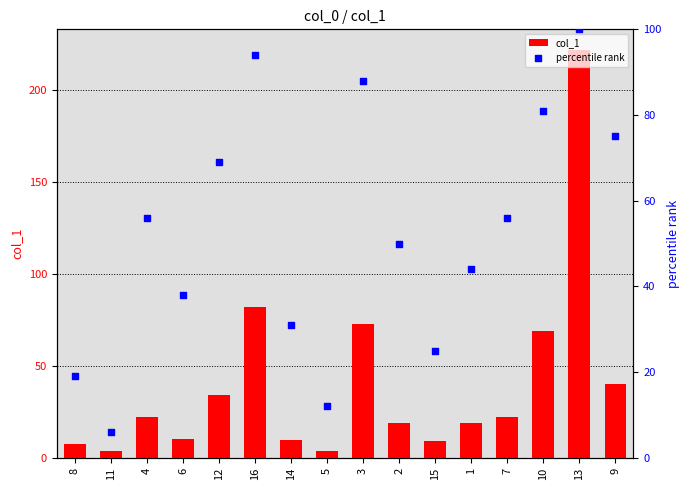

Is the value of percentile rank at 4 greater than the value of col_1 at 10?

No